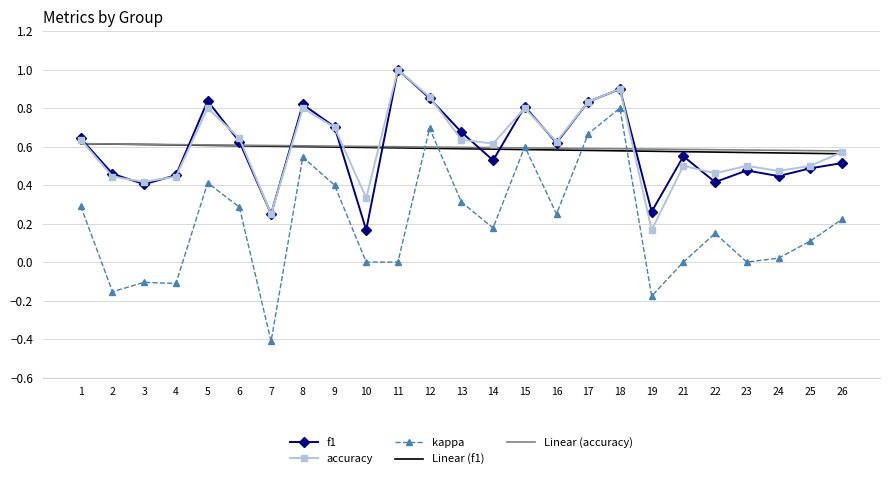

What is the sum of all kappa values?

5.0